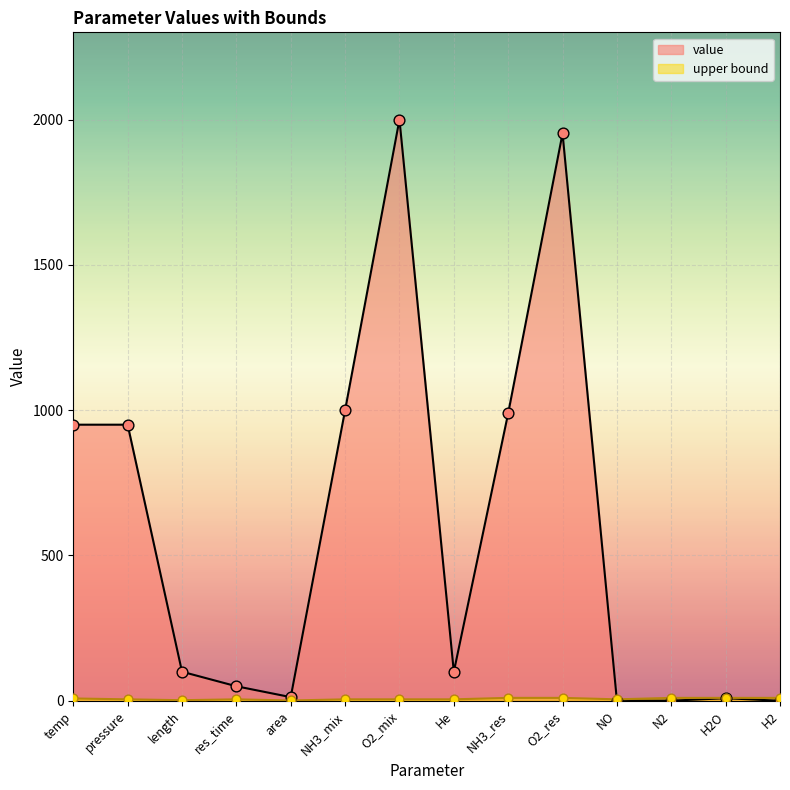

Which series contains the lowest Y value?

value